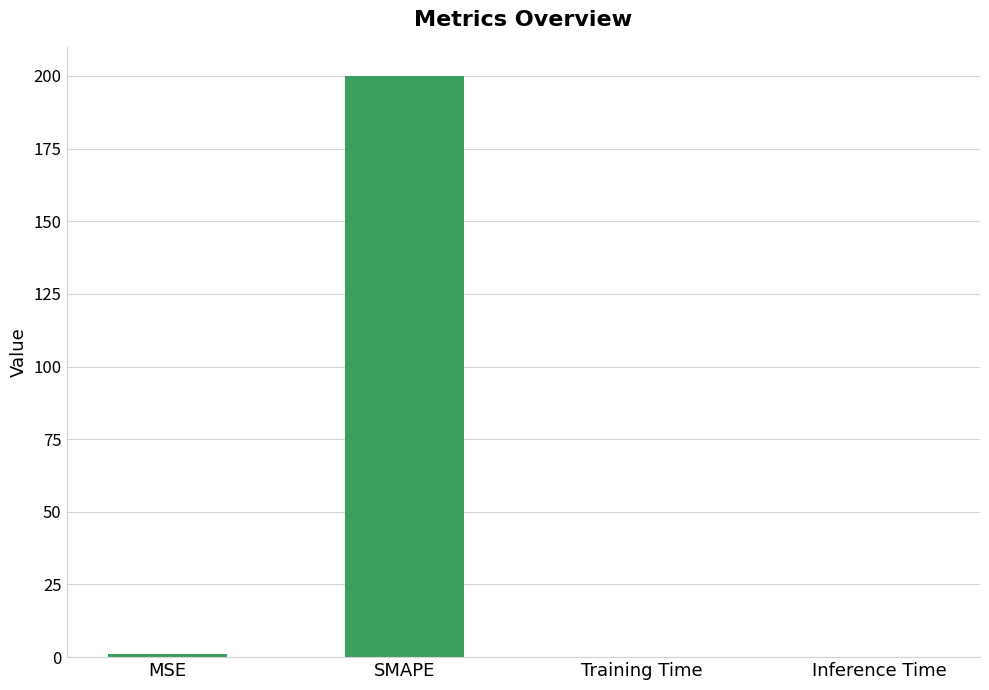

What is the sum of all values?

201.0